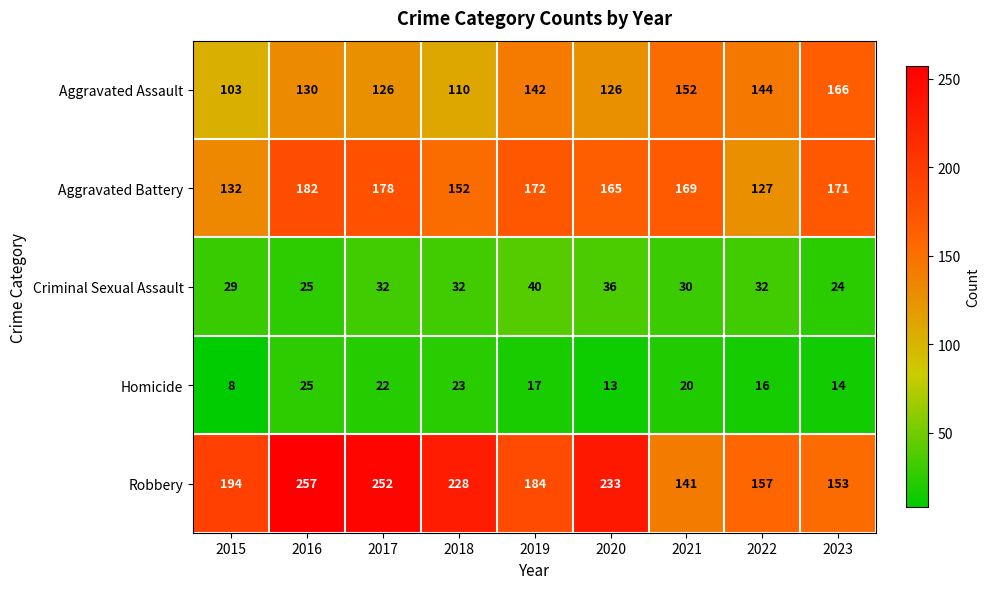

At which category is the sum across all series the highest?

2016